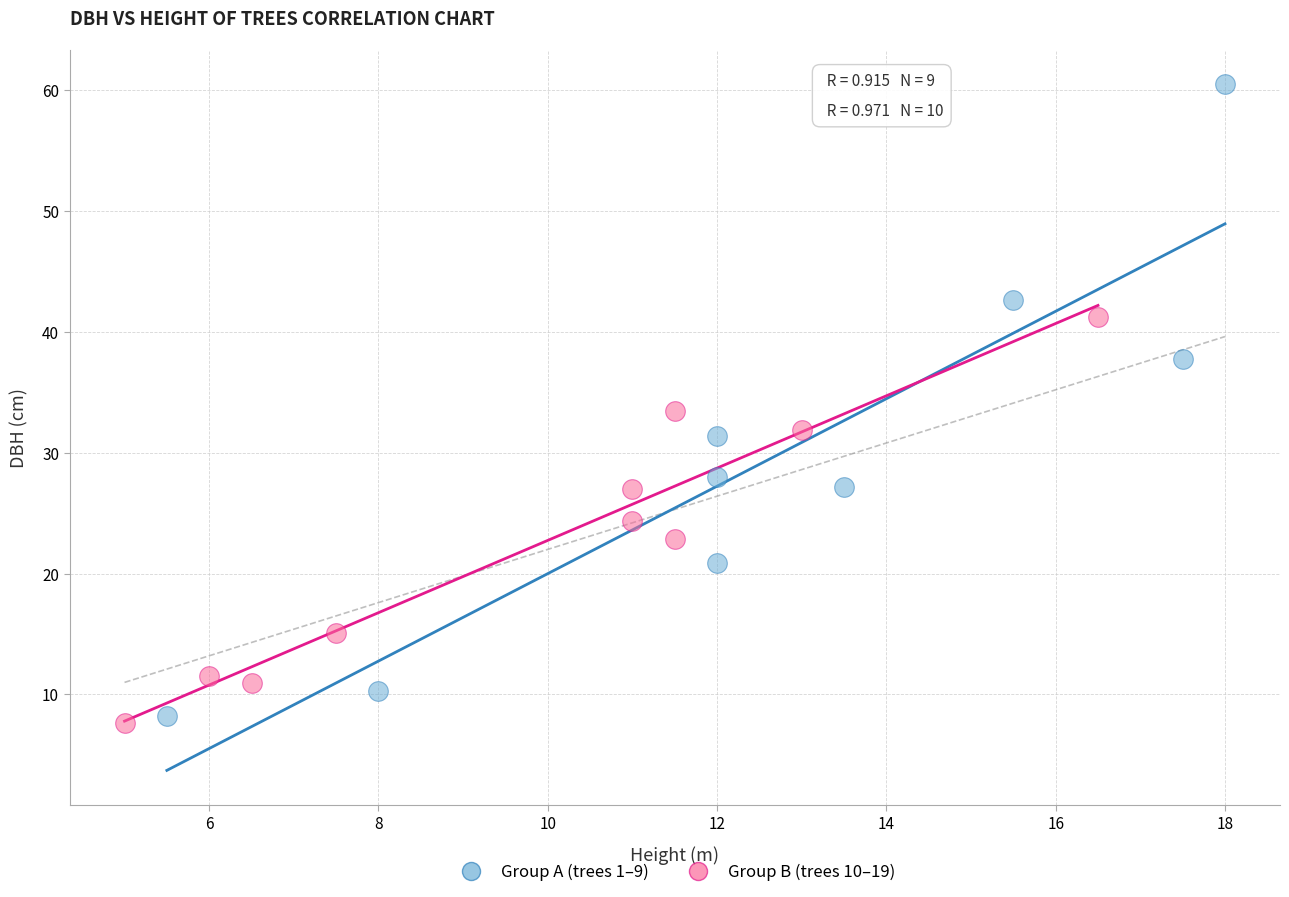

What are all the series names shown in the legend?

Group A (trees 1–9), Group B (trees 10–19)